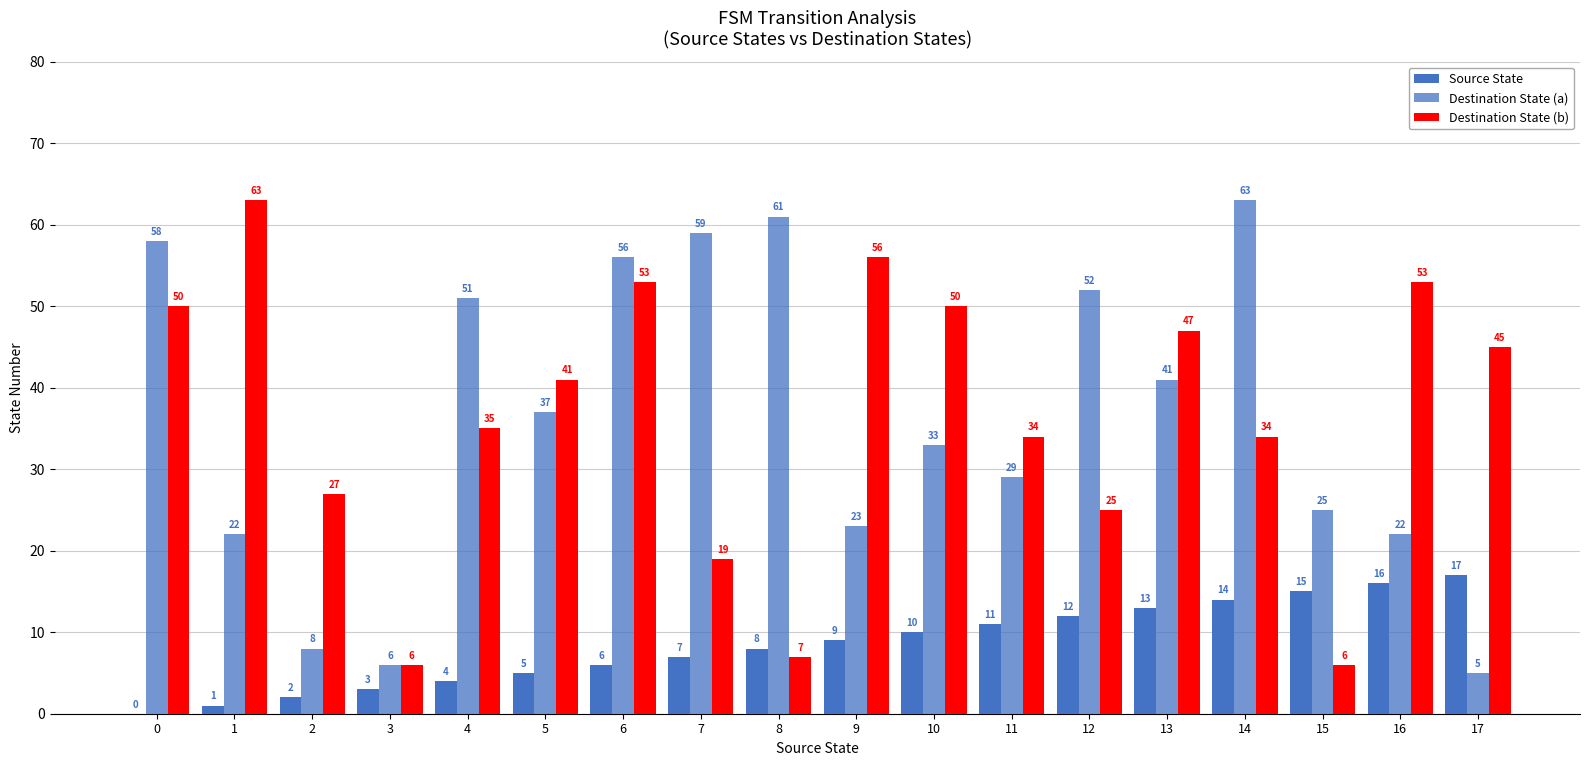

Reading left to right, extract all data points from this chart.

Source State: 0=0	1=1	2=2	3=3	4=4	5=5	6=6	7=7	8=8	9=9	10=10	11=11	12=12	13=13	14=14	15=15	16=16	17=17
Destination State (a): 0=58	1=22	2=8	3=6	4=51	5=37	6=56	7=59	8=61	9=23	10=33	11=29	12=52	13=41	14=63	15=25	16=22	17=5
Destination State (b): 0=50	1=63	2=27	3=6	4=35	5=41	6=53	7=19	8=7	9=56	10=50	11=34	12=25	13=47	14=34	15=6	16=53	17=45